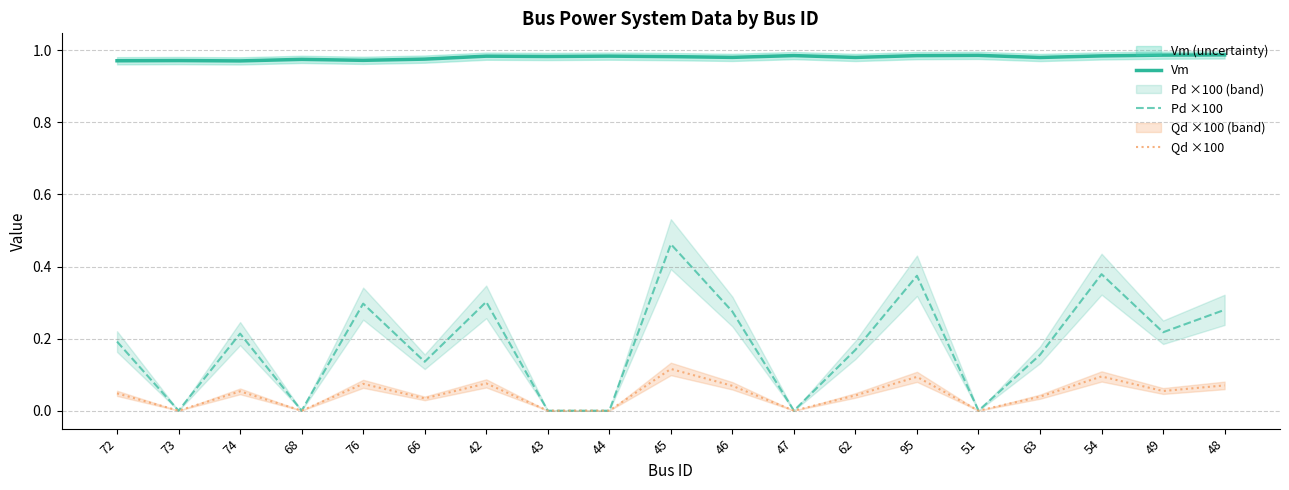

Between 68 and 54, which series saw the biggest shift?

Pd ×100